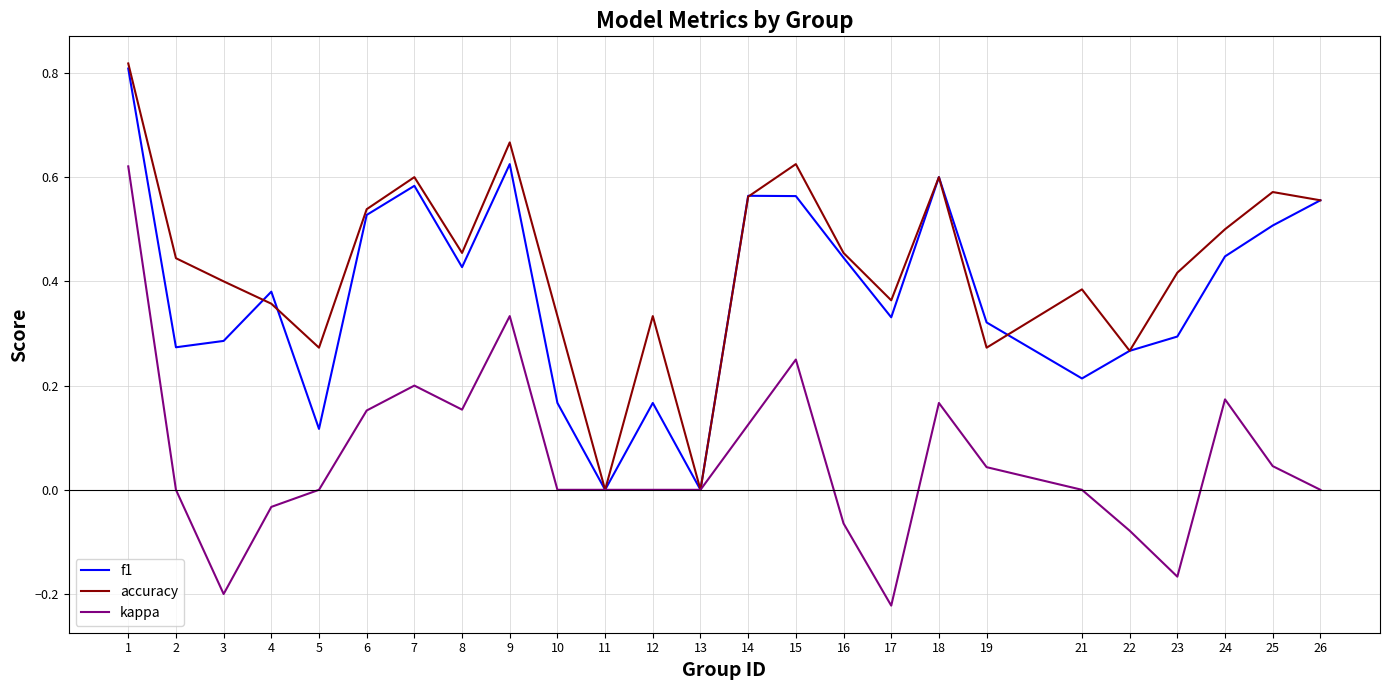

The value of kappa at 14 is 0.2. True or false?

False